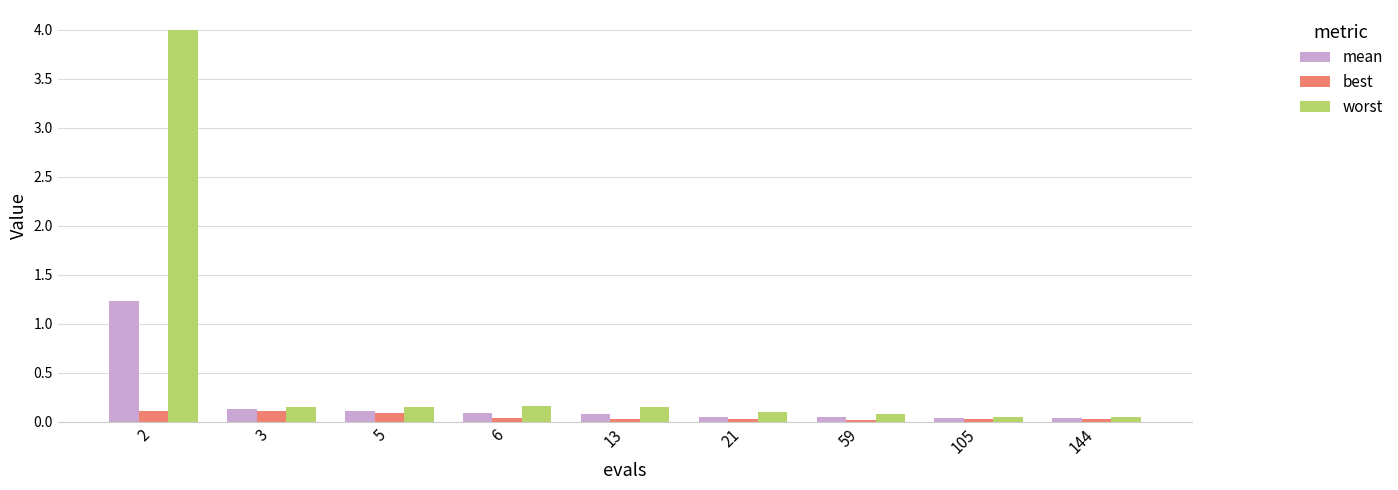

At how many categories does at least one series exceed 2?

1